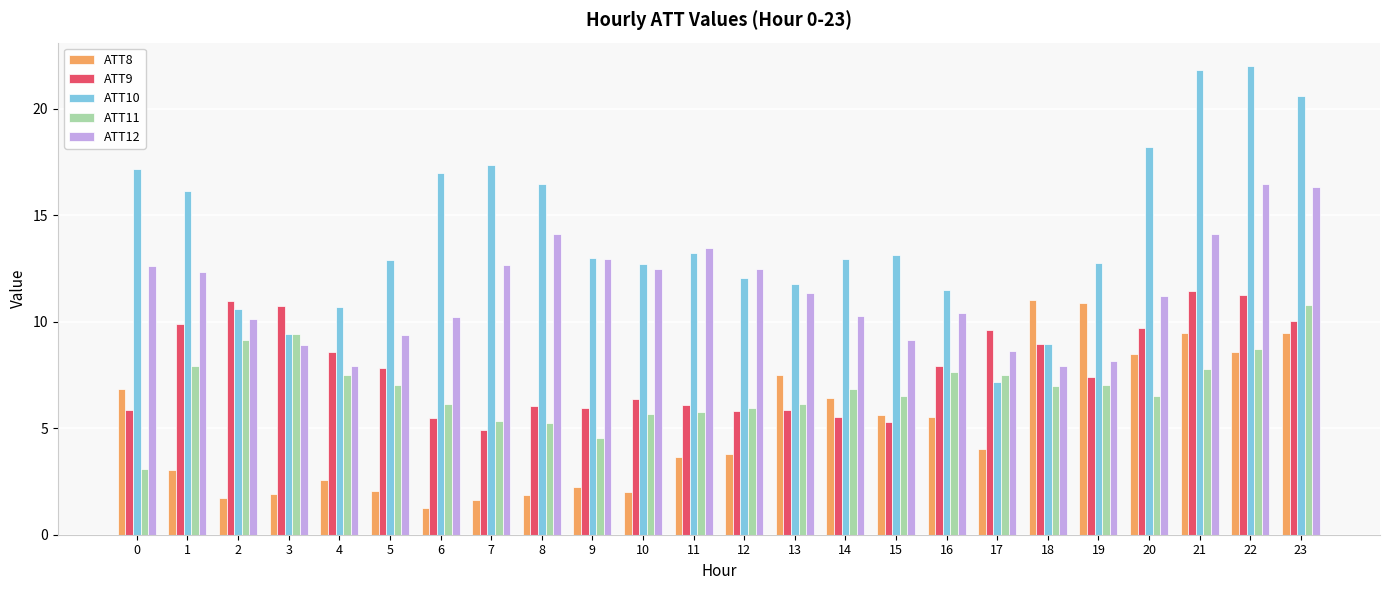

How many groups of bars are there?

24